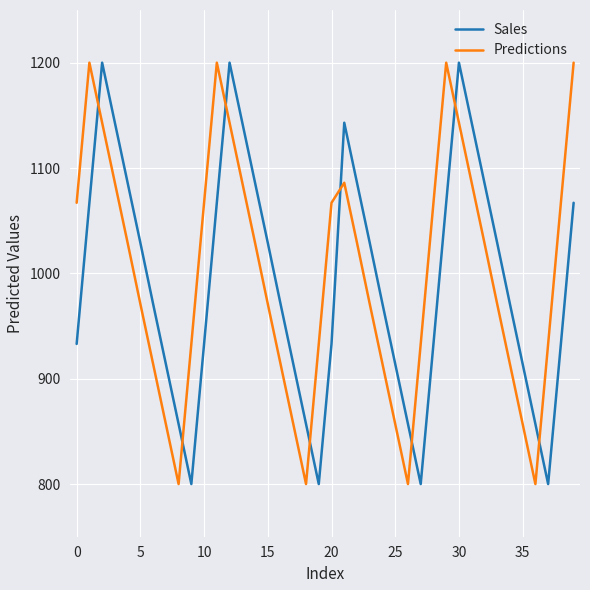

Which series ends up on top after the final intersection of Predictions and Sales?

Predictions